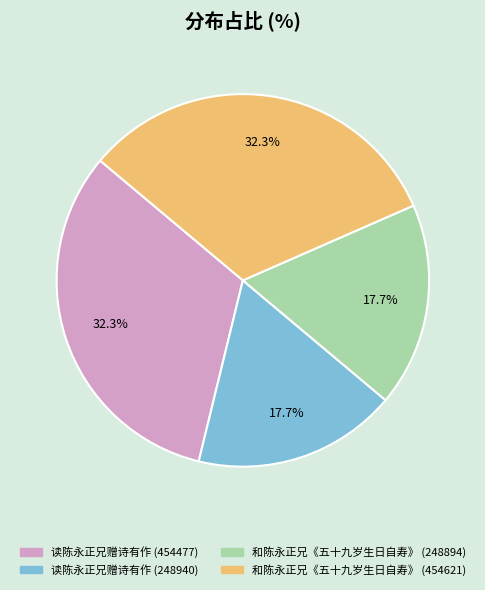

Count the number of slices in the pie.

4